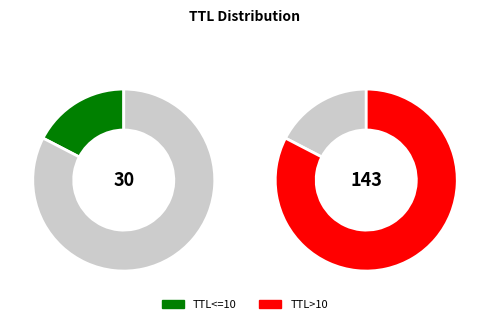

What portion of the pie excludes 1?

100.0%